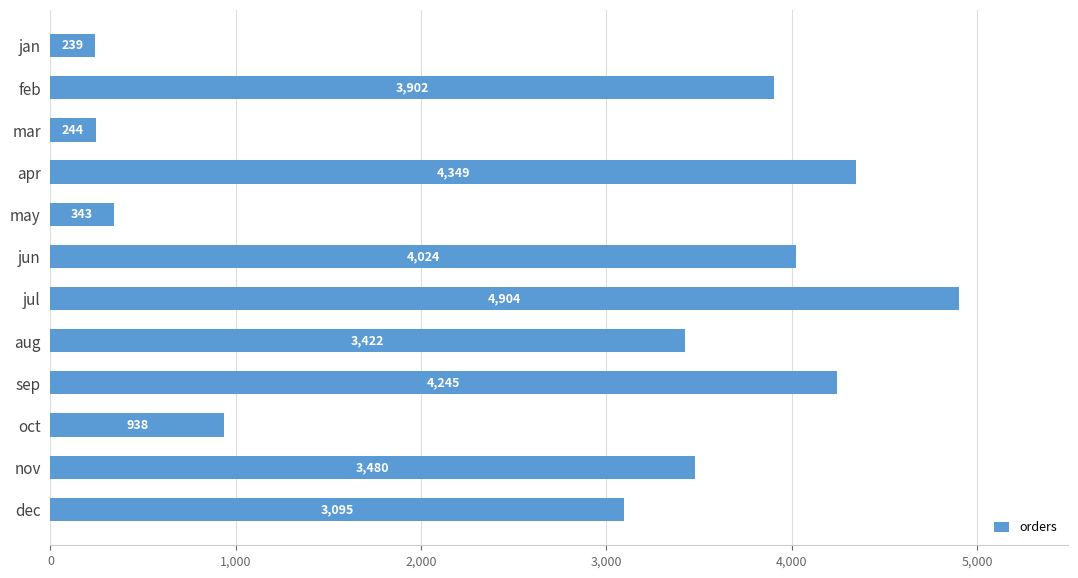

Where is the data nearest to the value 2571?

dec